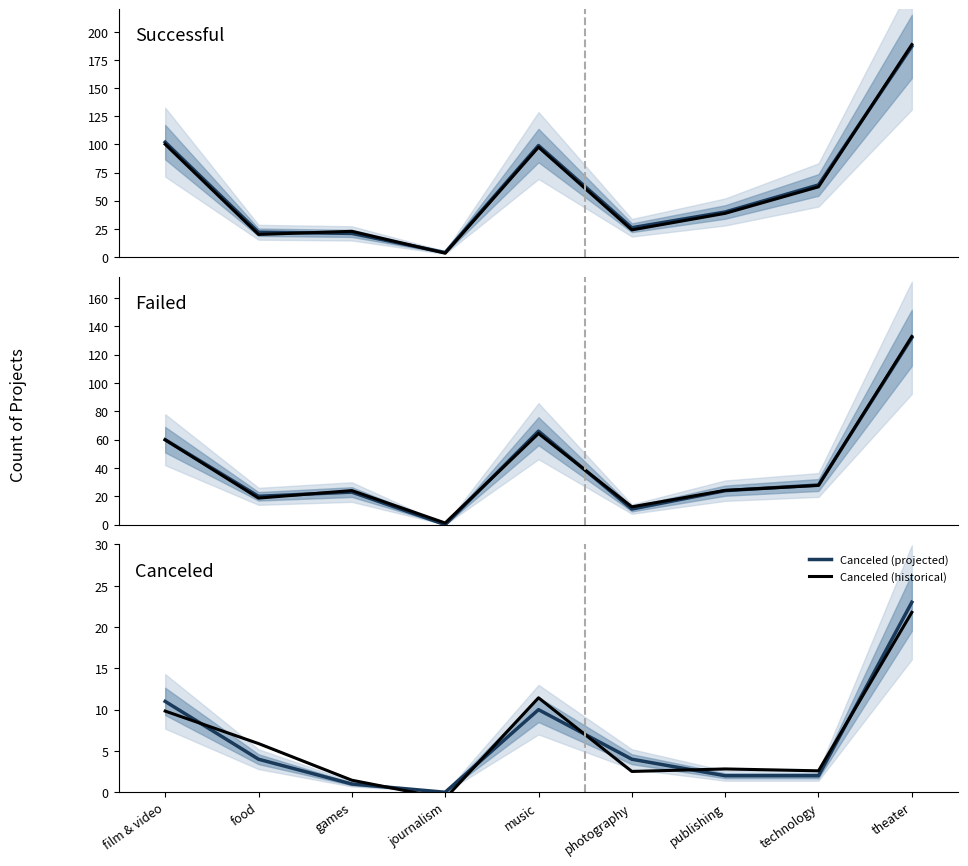

How many data points does each series have?

9